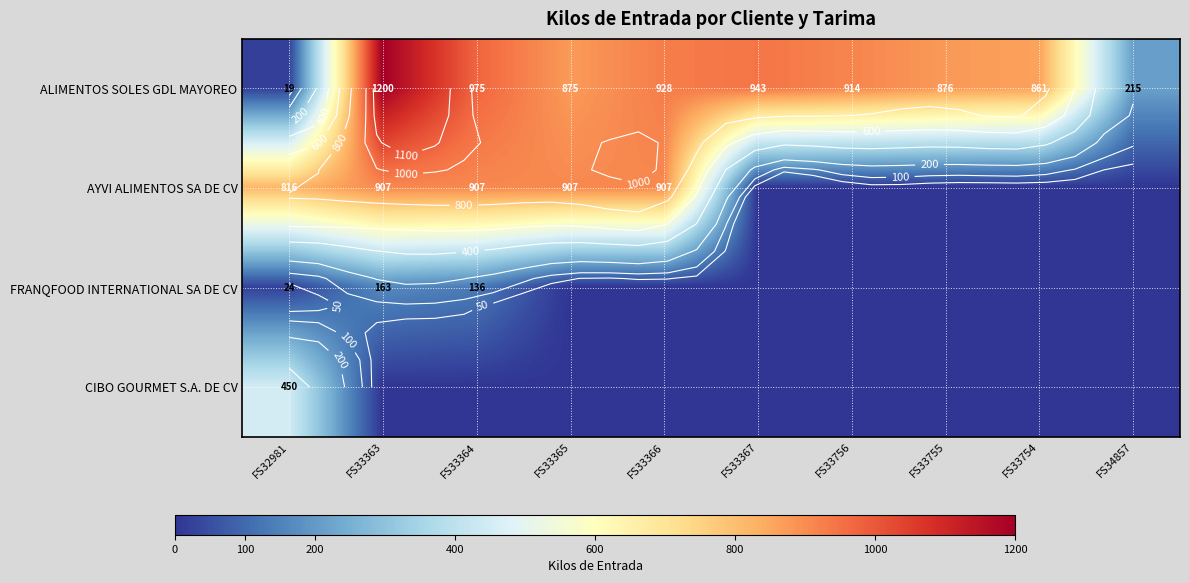

Rank the categories by AYVI ALIMENTOS SA DE CV value from highest to lowest.

FS33363, FS33364, FS33365, FS33366, FS32981, FS33367, FS33756, FS33755, FS33754, FS34857